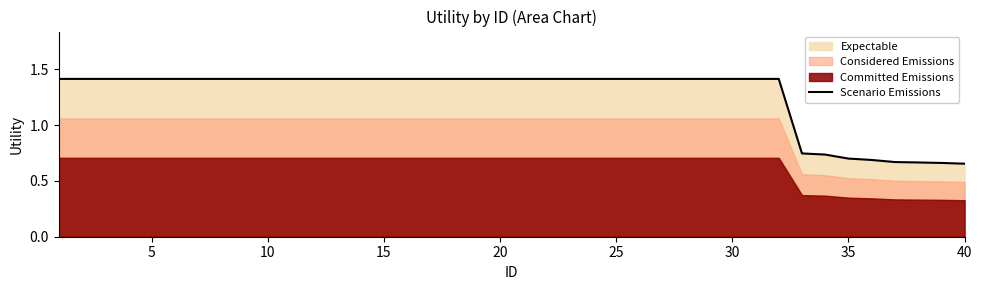

True or false: there are more than 1 points higher than both neighbors.

False